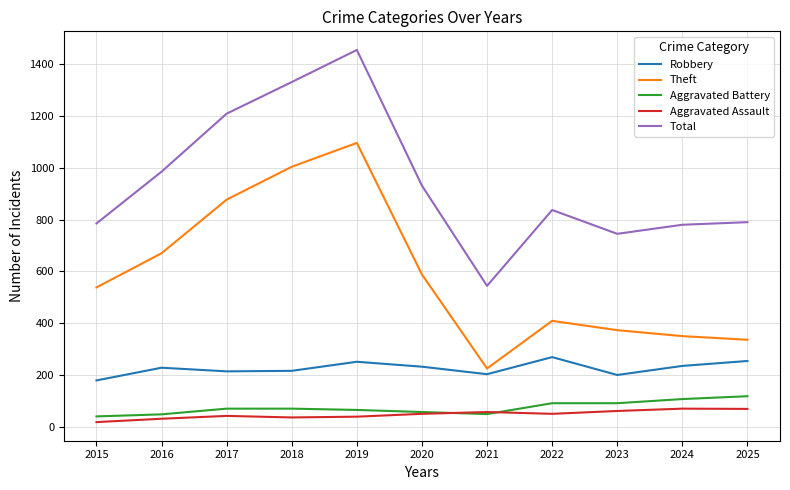

Is the value of Robbery at 2018 greater than the value of Total at 2018?

No